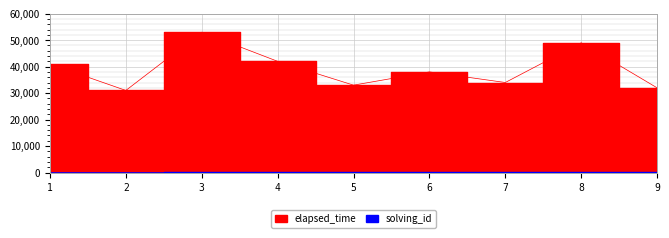

True or false: solving_id has more than 2 points higher than both neighbors.

False